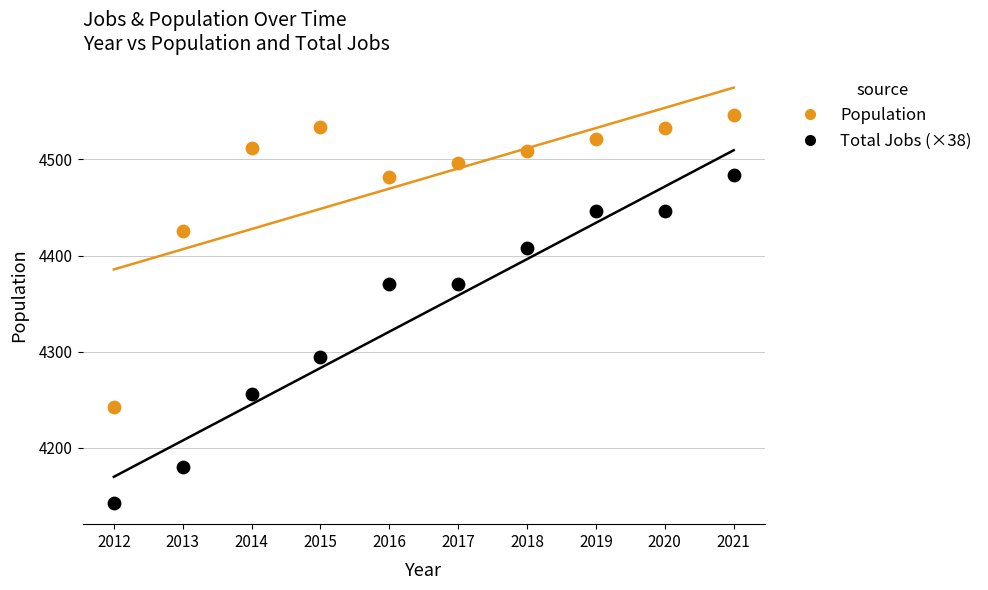

Which series contains the highest Y value?

Population